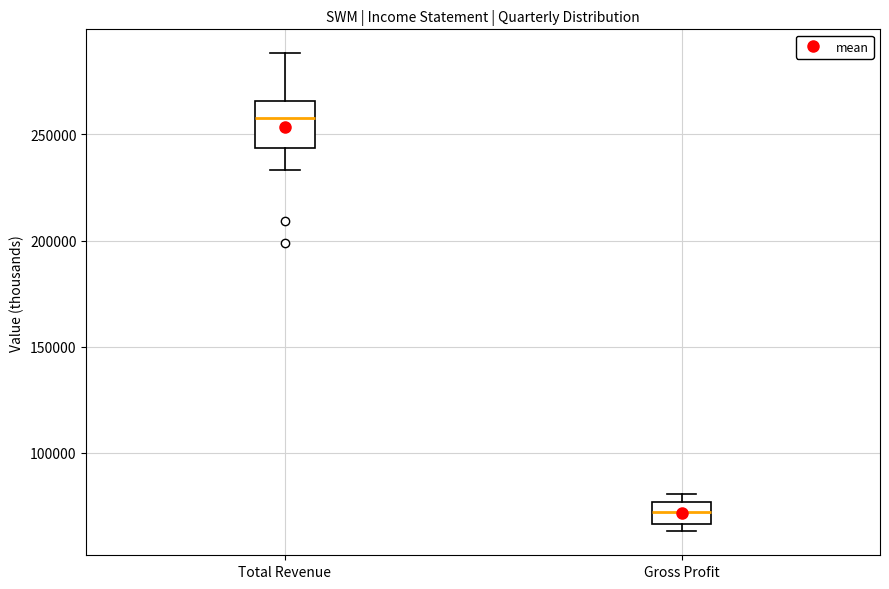

Reading left to right, read every box against the y-axis: the position of its median line, the range the box covers, and the ends of its whiskers. The values are not printed on the chart, so give them approximately, as read against the axis.

Total Revenue: median 260000, box 245000 to 265000, whiskers 235000 to 290000
Gross Profit: median 70000, box 65000 to 75000, whiskers 65000 (just below the box's lower edge) to 80000